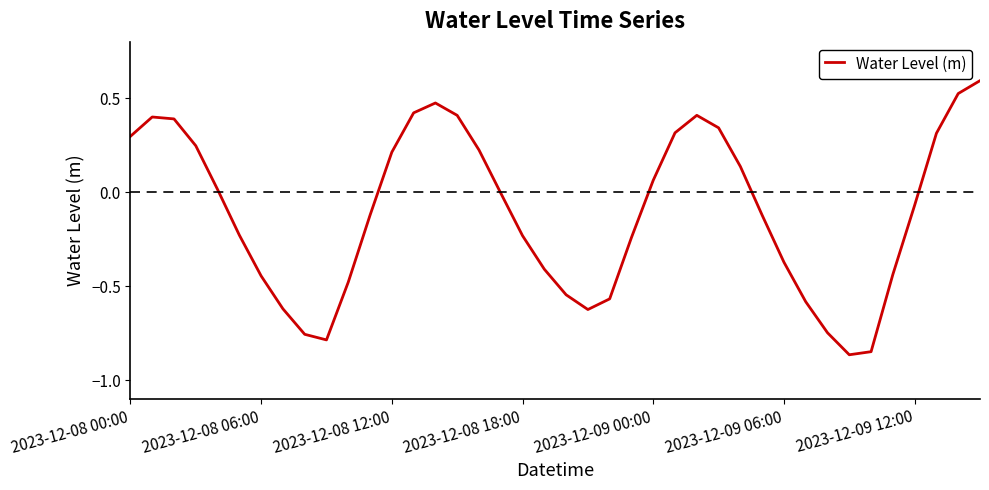

What is the difference between the maximum and minimum values?

1.5